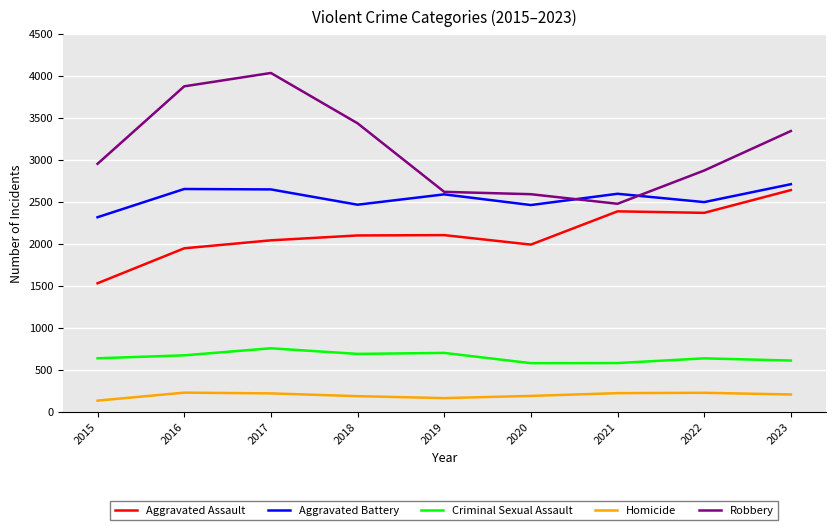

Which series has the widest spread of values?

Robbery